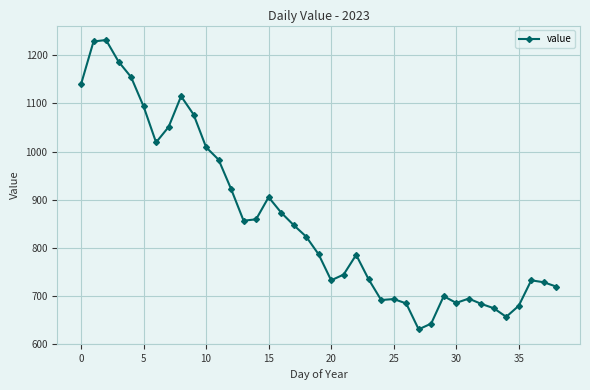

True or false: the data has more than 2 interior local peaks.

True